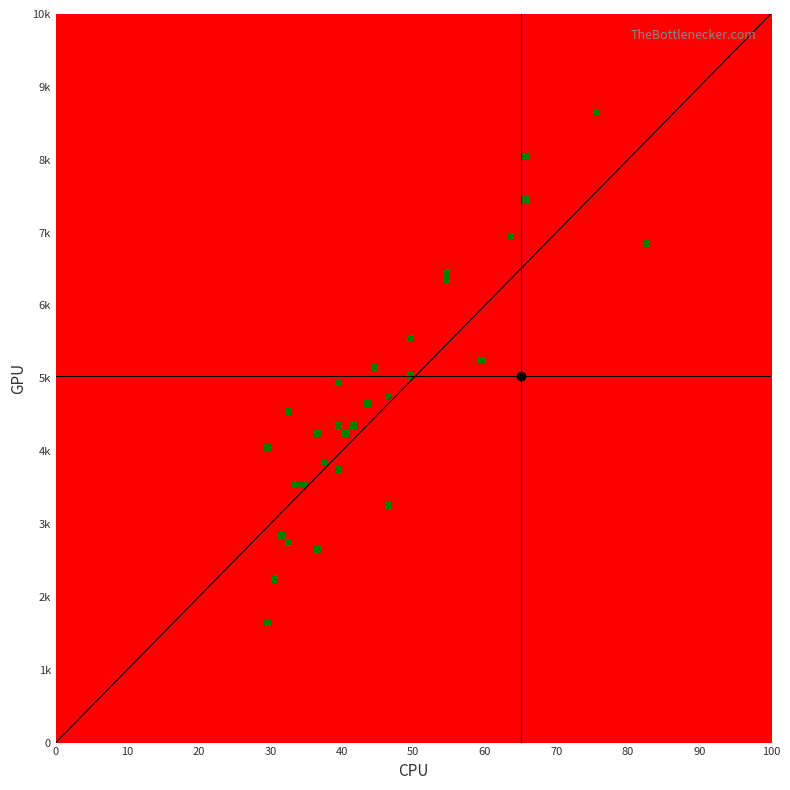

Reading left to right, what are all the values shown in this chart?

0: 0=34	1=30	2=32	3=39	4=44	5=36	6=39	7=65	8=49	9=33
1: 0=3524	1=2256	2=4507	3=3748	4=5140	5=4208	6=4900	7=8097	8=5568	9=3554
2: 0=2721	1=5289	2=3211	3=6851	4=3863	5=4388	6=6951	7=7405	8=4386	9=4257
3: 0=4023	1=6383	2=4791	3=6472	4=2899	5=8627	6=4601	7=5030	8=2633	9=1624